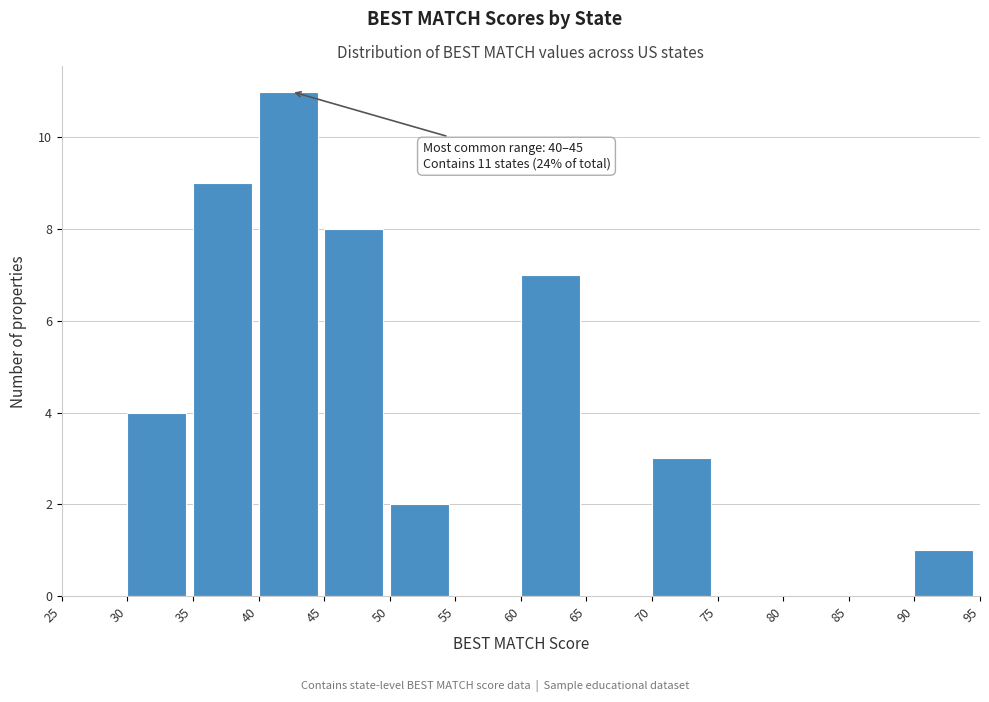

Which range on the x-axis has the tallest bar?

40 to 45